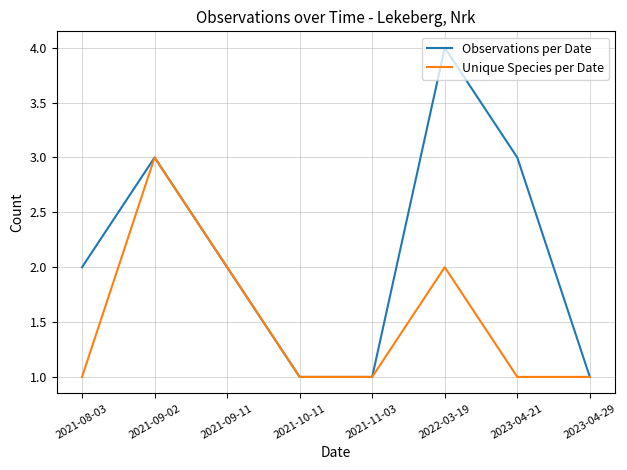

How many lines are shown in the chart?

2